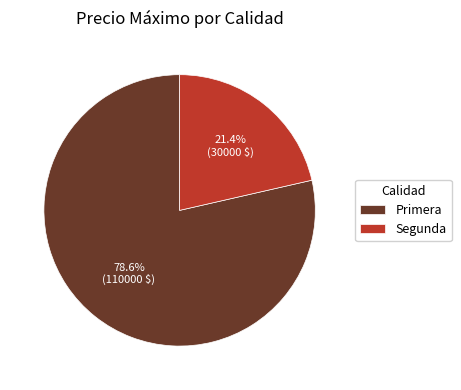

Combined, what portion of the pie is Segunda and Primera?

100.0%